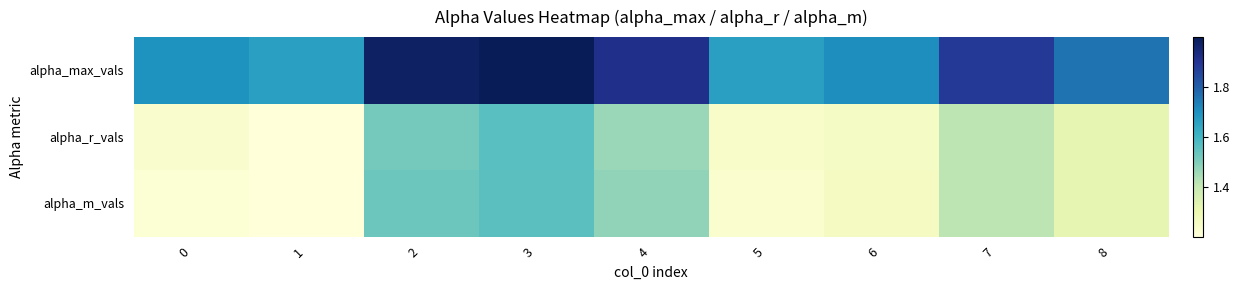

Count the number of data series in this chart.

3